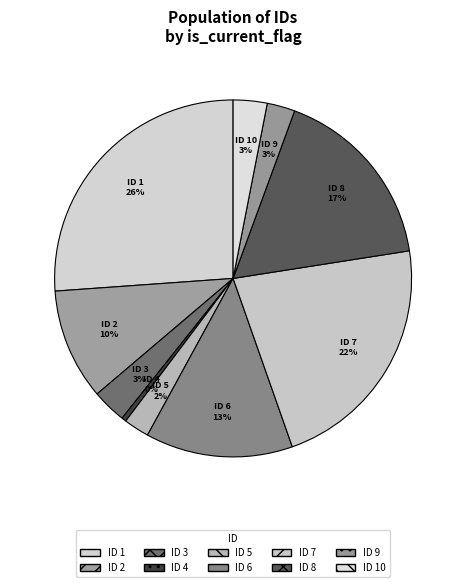

How many segments does this pie chart have?

10